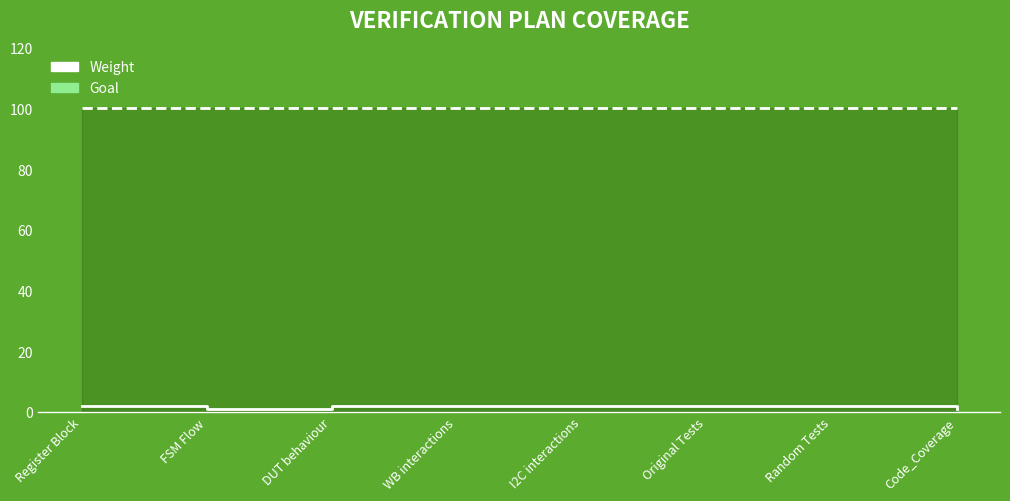

Reading left to right, list all the values displayed in this chart.

Weight: 2	1	2	2	2	2	2	1
Goal: 100	100	100	100	100	100	100	100